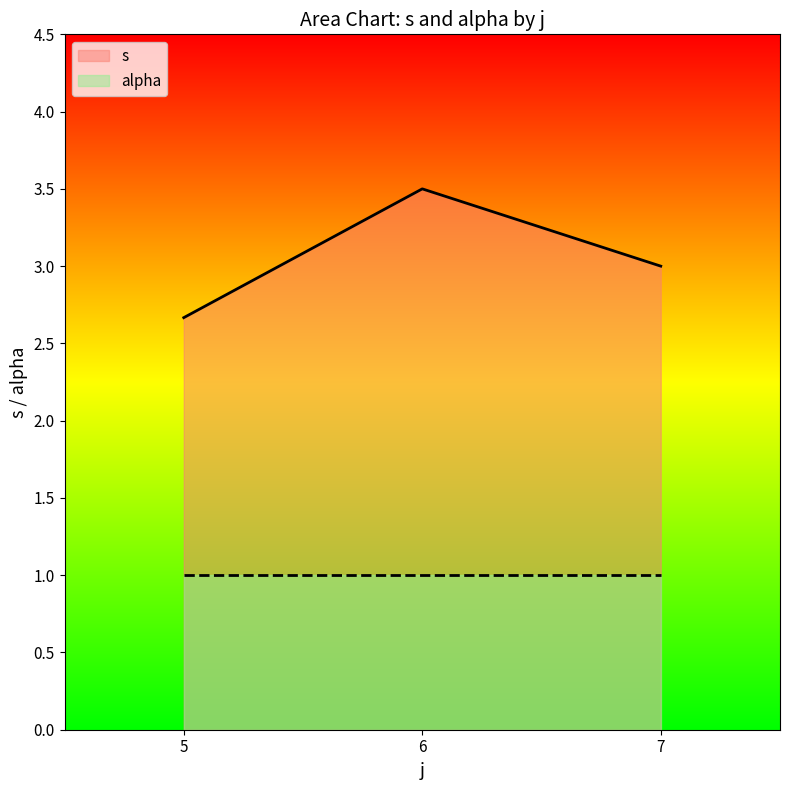

What is the value of the alpha point at the 1st from the left?

1